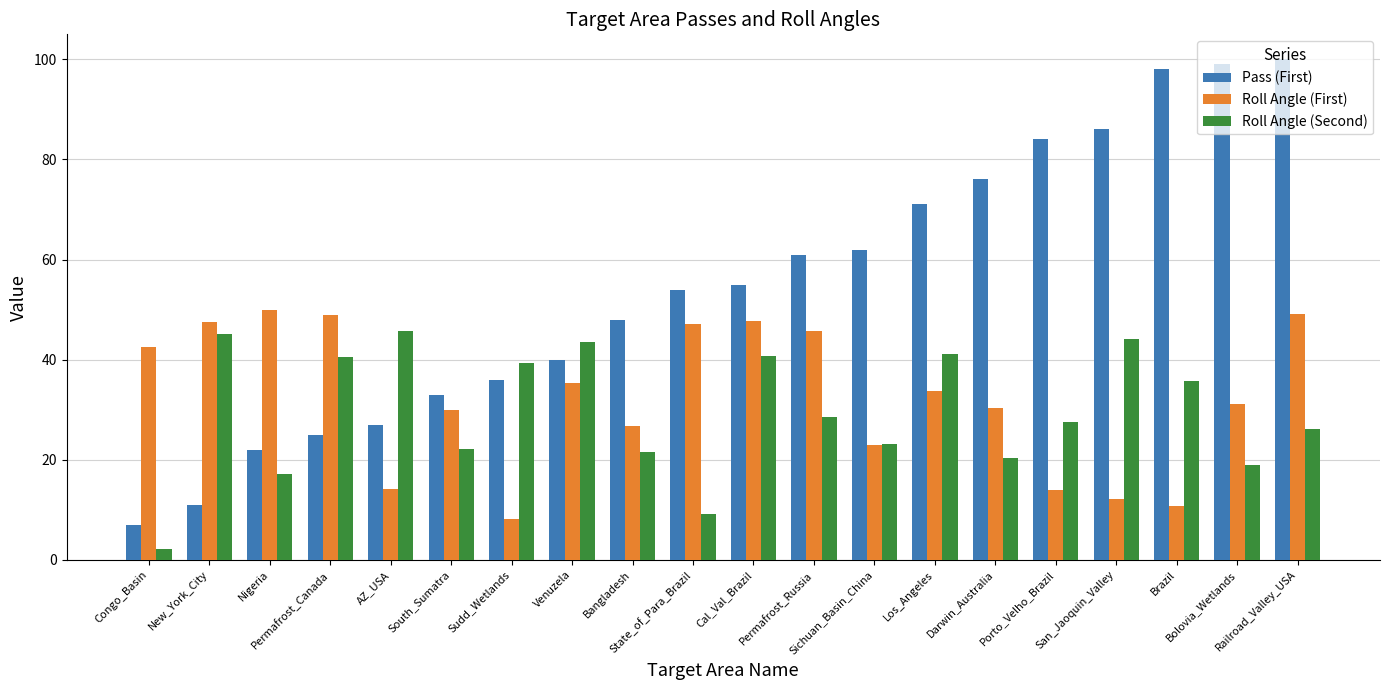

Which series has the largest range (max minus min)?

Pass (First)